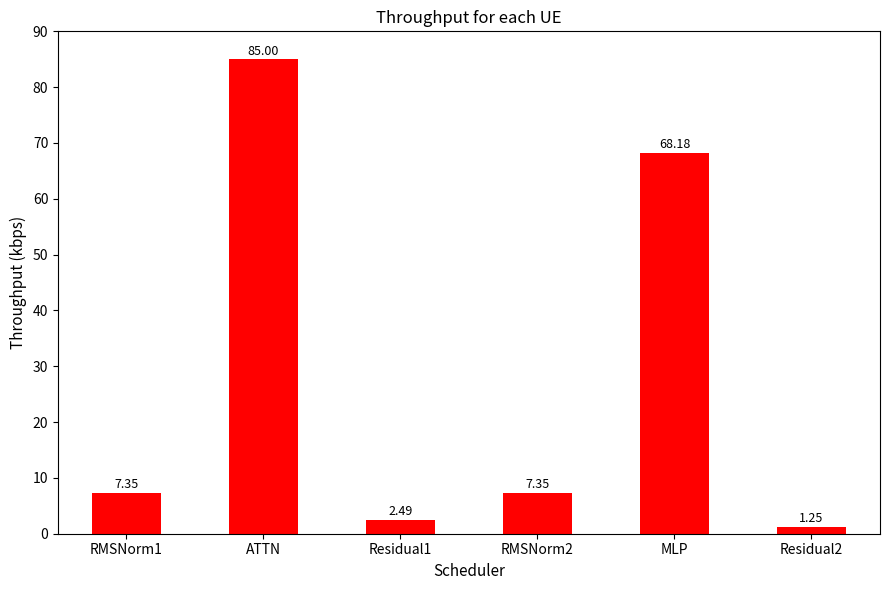

How many bars are there in total?

6